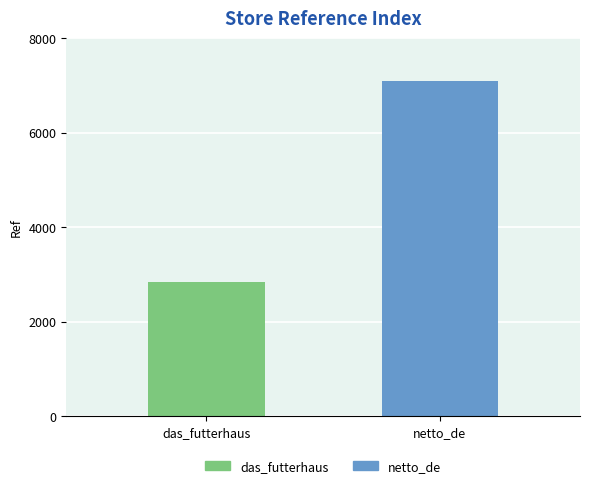

How many bars are there in total?

2